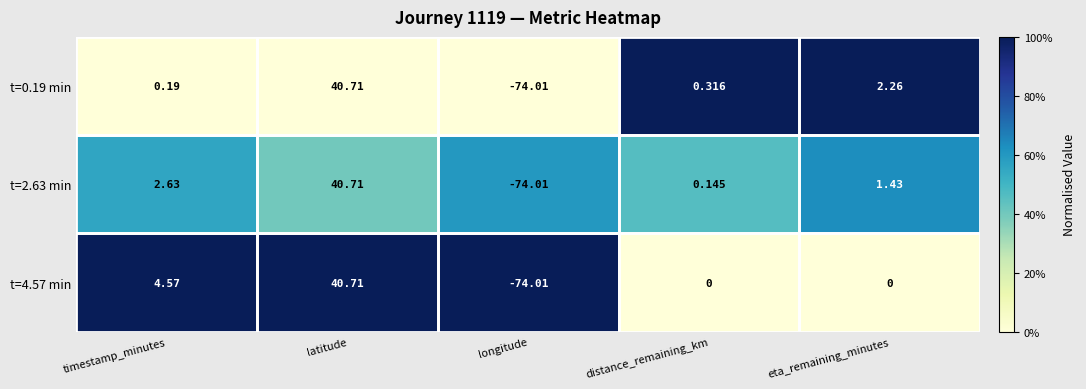

At which category is the sum across all series the highest?

latitude